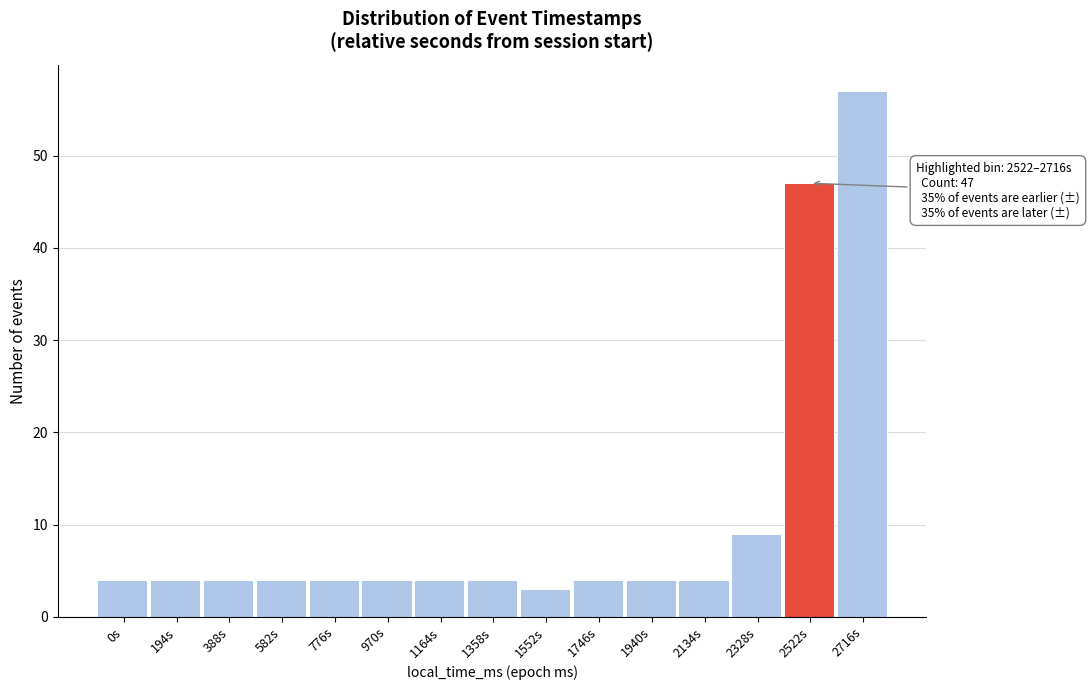

Reading left to right, list all the values displayed in this chart.

0s=4	194s=4	388s=4	582s=4	776s=4	970s=4	1164s=4	1358s=4	1552s=3	1746s=4	1940s=4	2134s=4	2328s=9	2522s=47	2716s=57